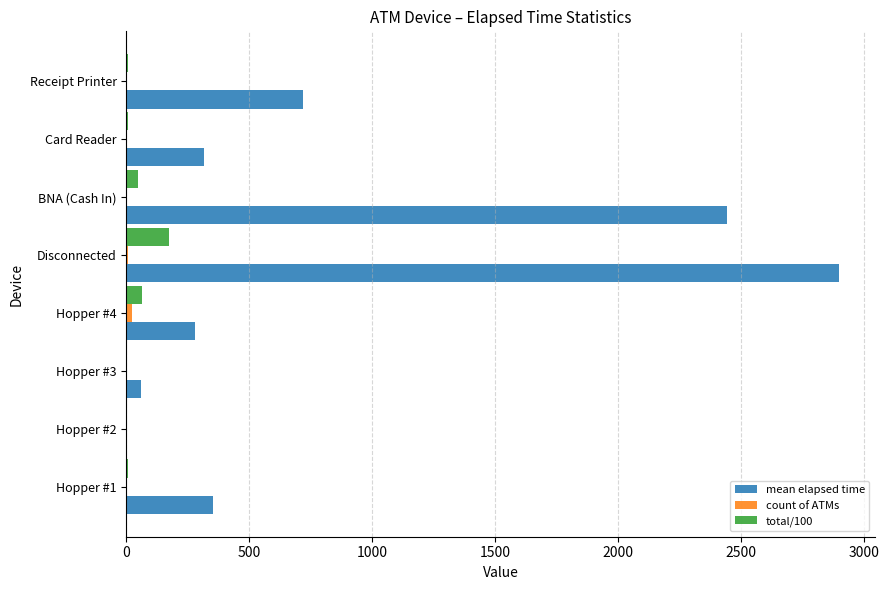

How many series are shown in this chart?

3